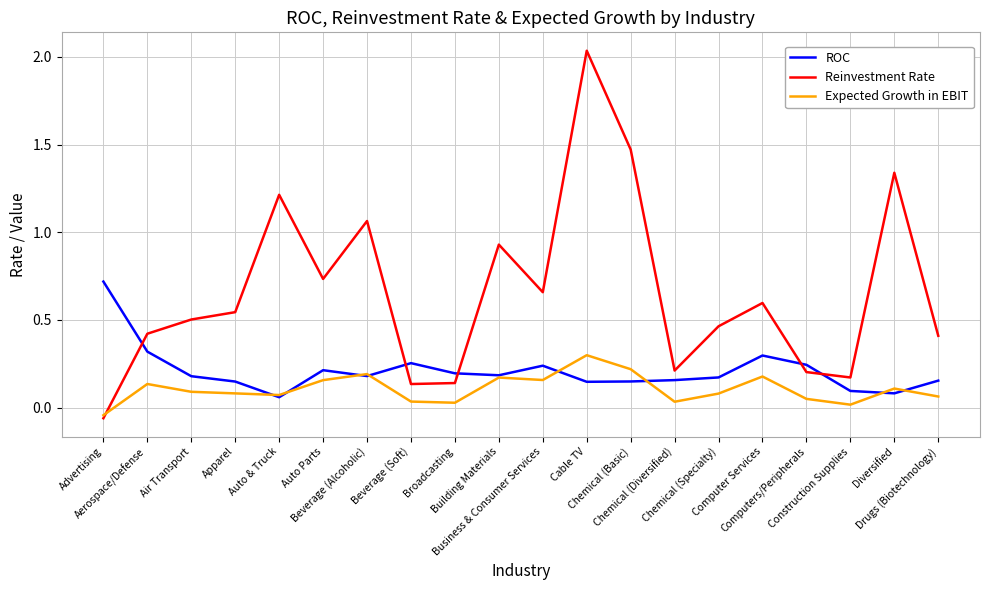

What are all the series names shown in the legend?

ROC, Reinvestment Rate, Expected Growth in EBIT